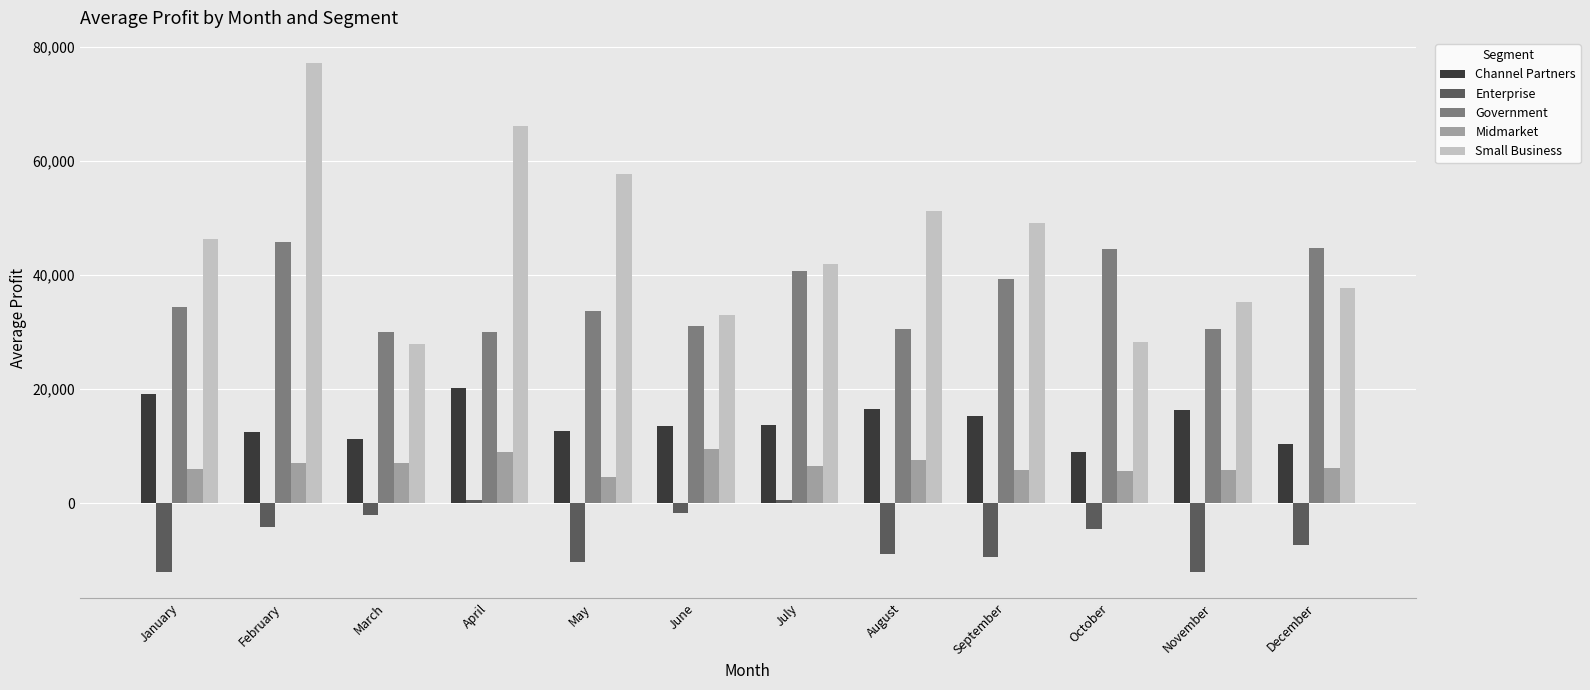

What is the value of the Midmarket bar at the 7th from the left?

6532.9